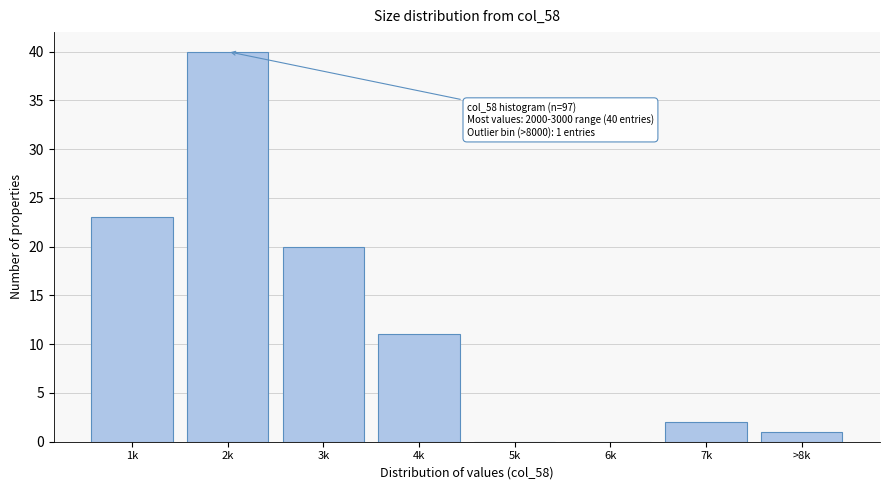

Reading right to left, extract all data points from this chart.

>8k=1	7k=2	6k=0	5k=0	4k=11	3k=20	2k=40	1k=23